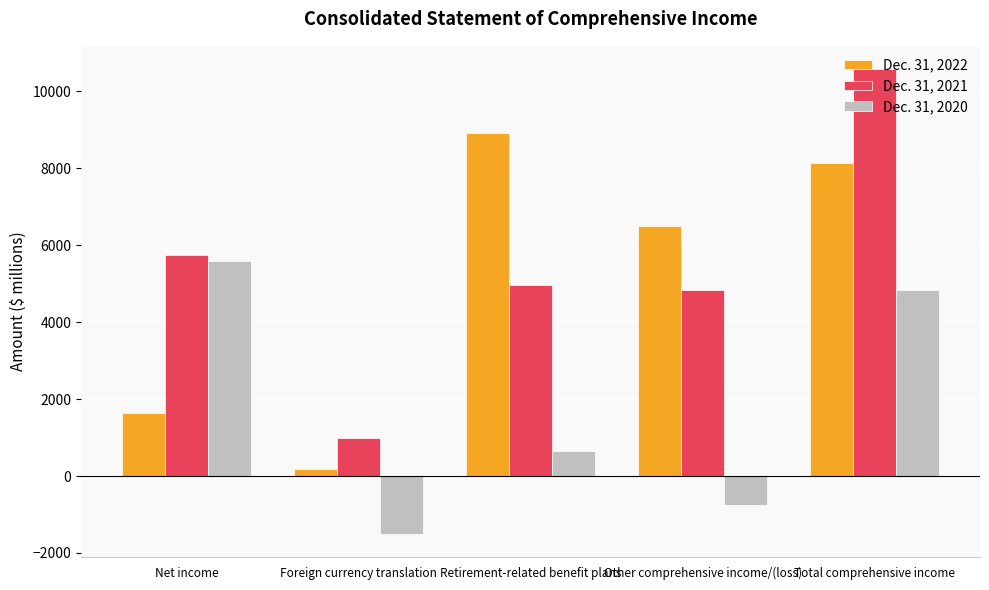

What is the label of the 2nd bar from the left?

Foreign currency translation